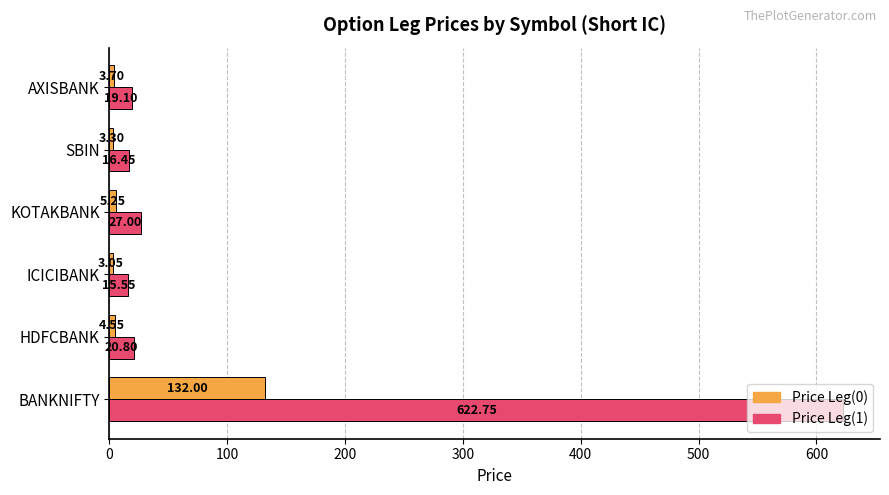

At which label does Price Leg(1) reach its peak?

BANKNIFTY